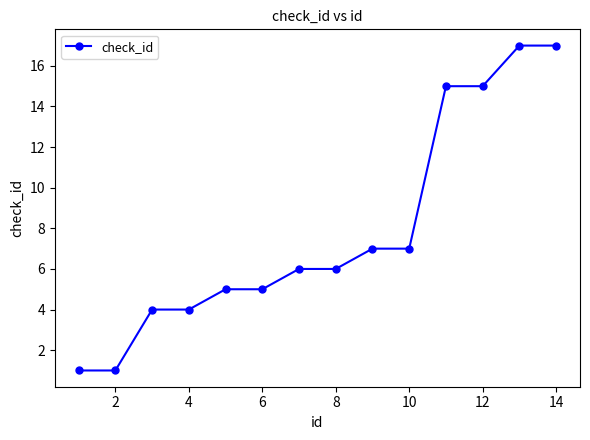

Reading right to left, what are all the values shown in this chart?

17	17	15	15	7	7	6	6	5	5	4	4	1	1